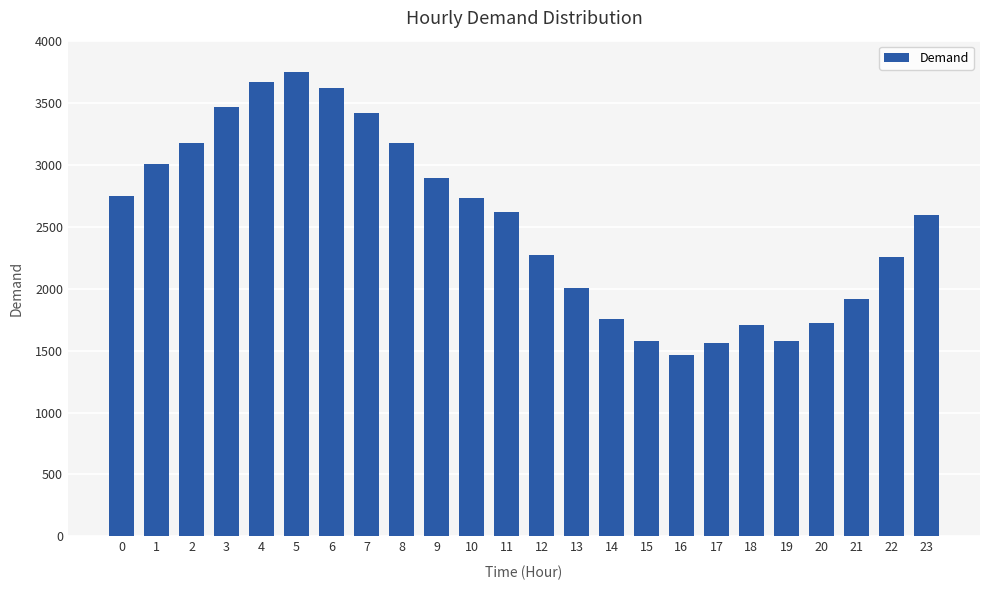

Does the chart contain any negative values?

No